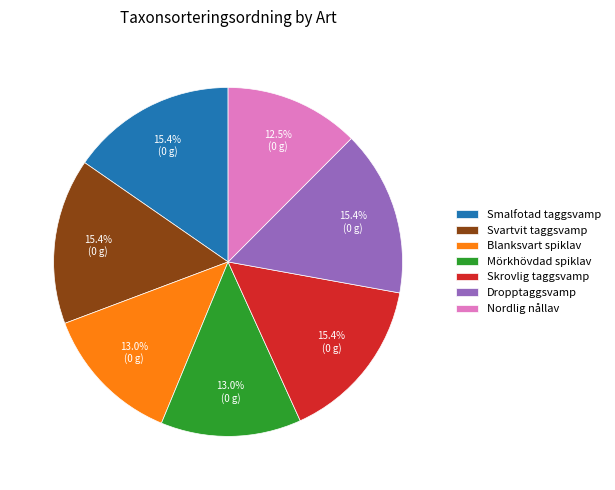

Is it true that Skrovlig taggsvamp is 9% of the pie?

False